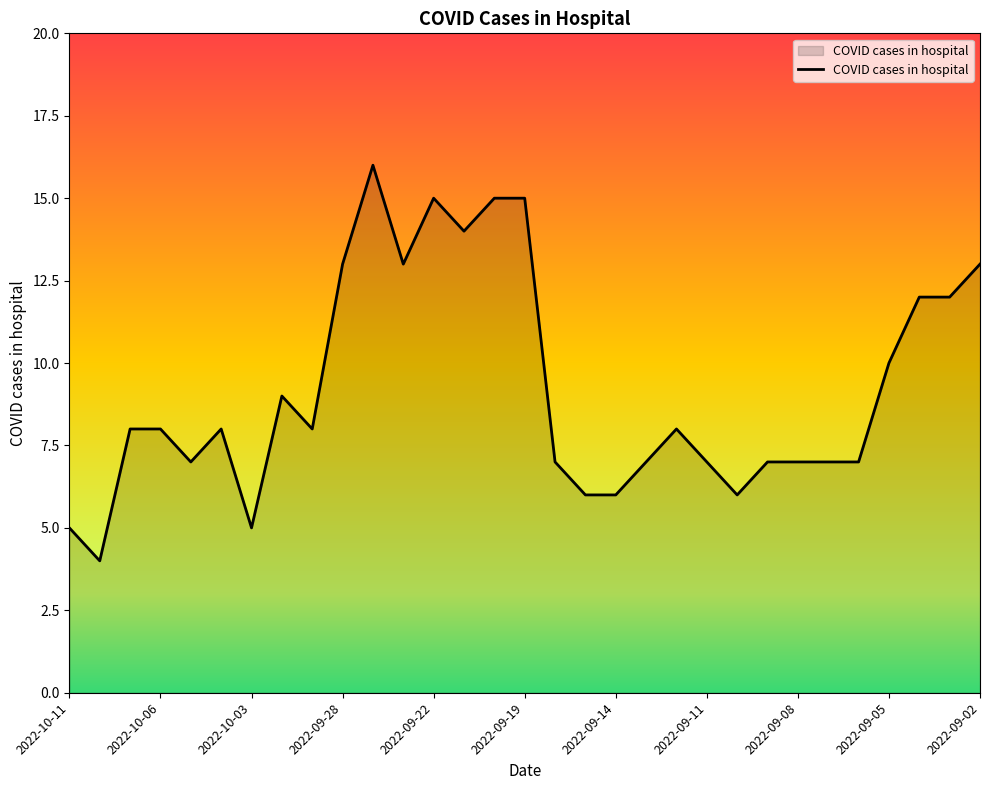

Which category has the highest value across all series?

2022-09-27